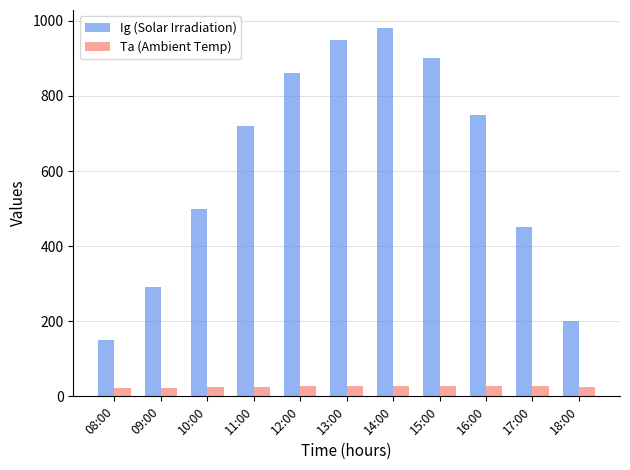

How many data points does each series have?

11